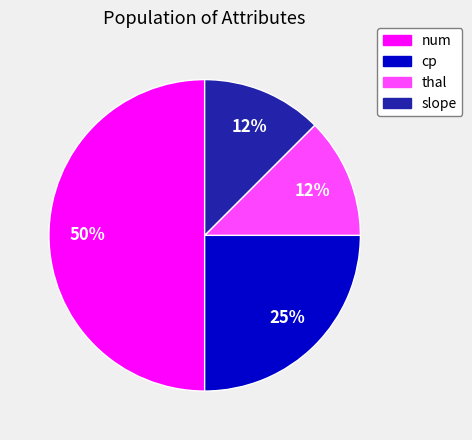

The thal slice represents 12% of the pie. True or false?

True